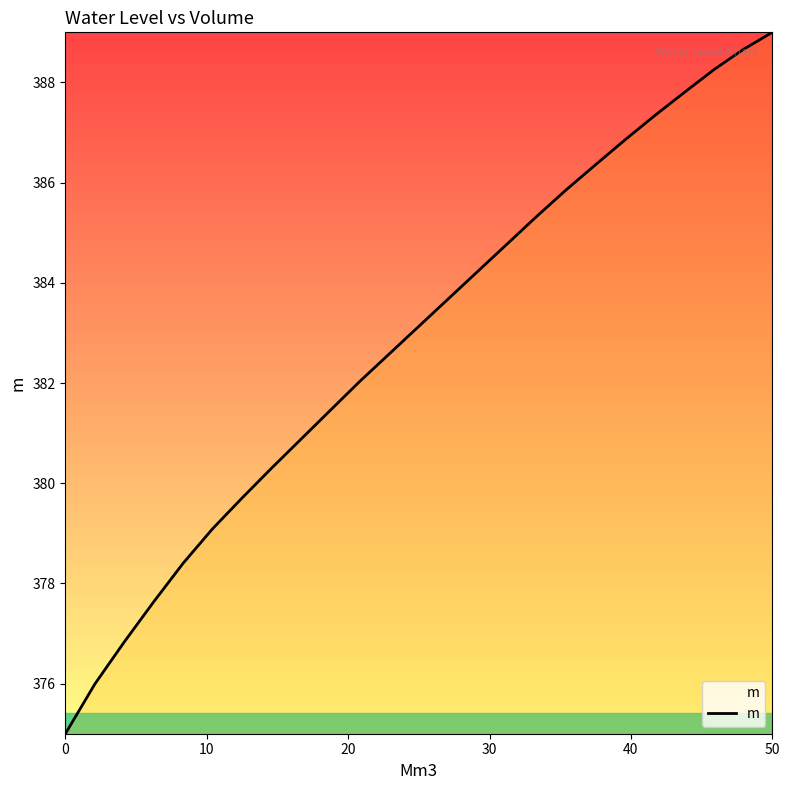

What is the smallest value displayed?

375.0